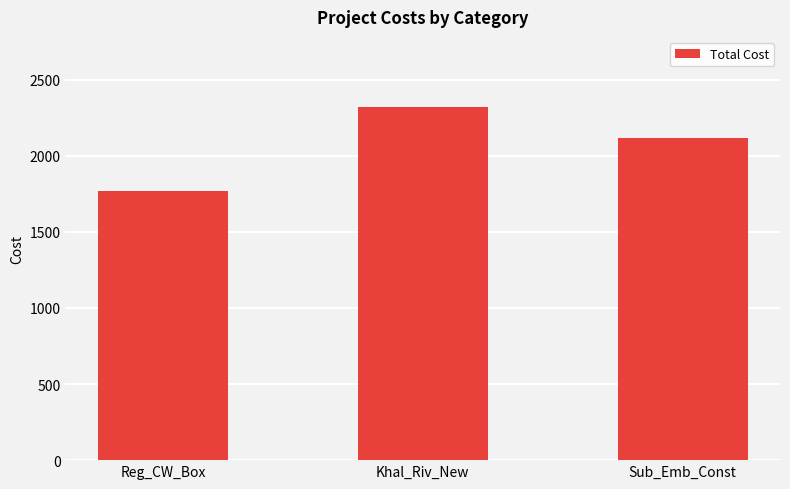

Rank the categories by value from lowest to highest.

Reg_CW_Box, Sub_Emb_Const, Khal_Riv_New